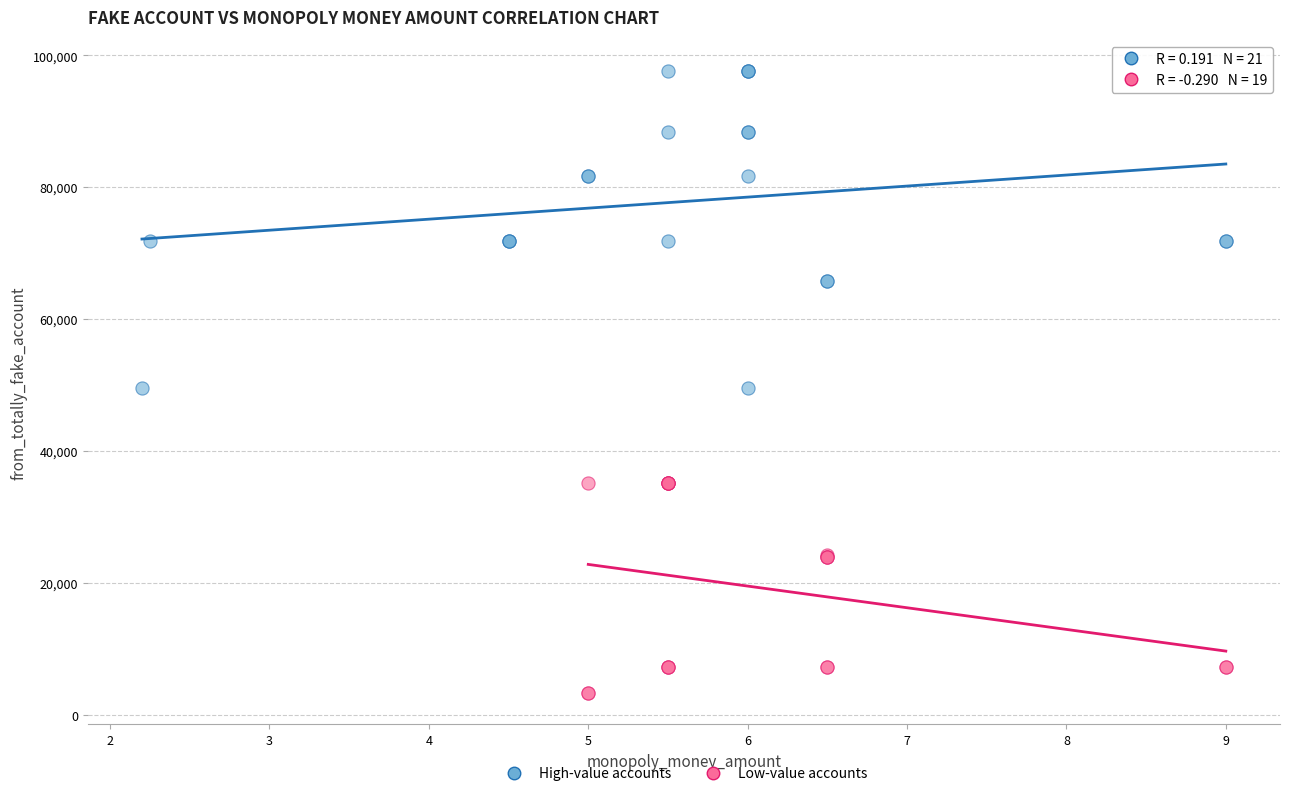

Which series has the widest spread of Y values?

High-value accounts